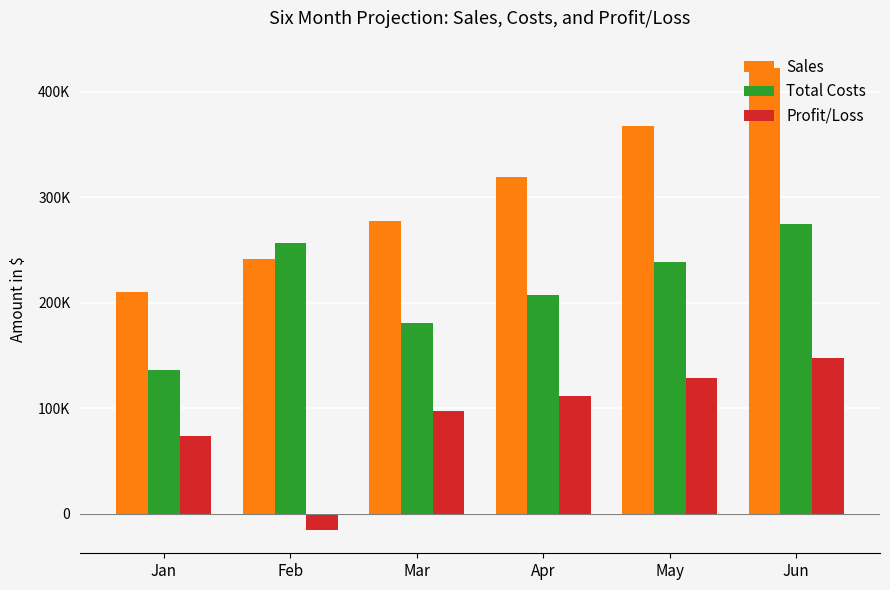

Reading right to left, what are all the values shown in this chart?

Sales: Jun=422385	May=367291	Apr=319384	Mar=277725	Feb=241500	Jan=210000
Total Costs: Jun=274550	May=238739	Apr=207599	Mar=180521	Feb=256975	Jan=136500
Profit/Loss: Jun=147835	May=128552	Apr=111784	Mar=97204	Feb=-15475	Jan=73500